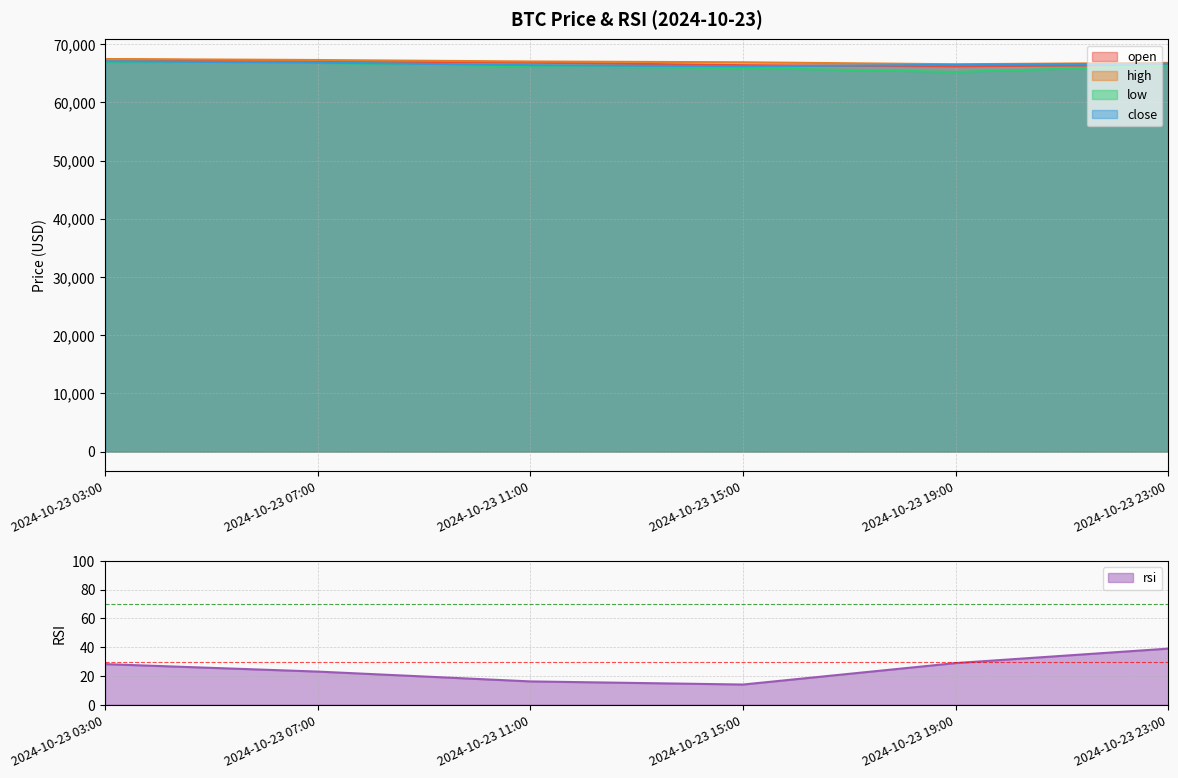

Which series has the largest total across all categories?

high